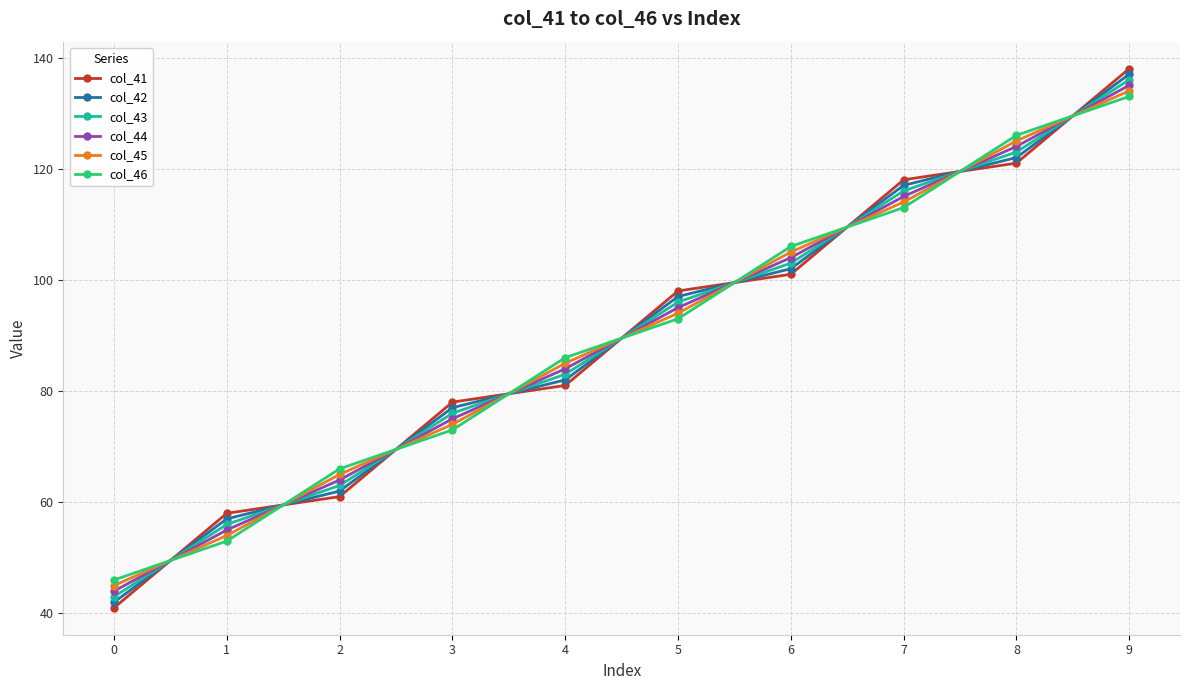

What is the average value of the col_43 series?

89.5